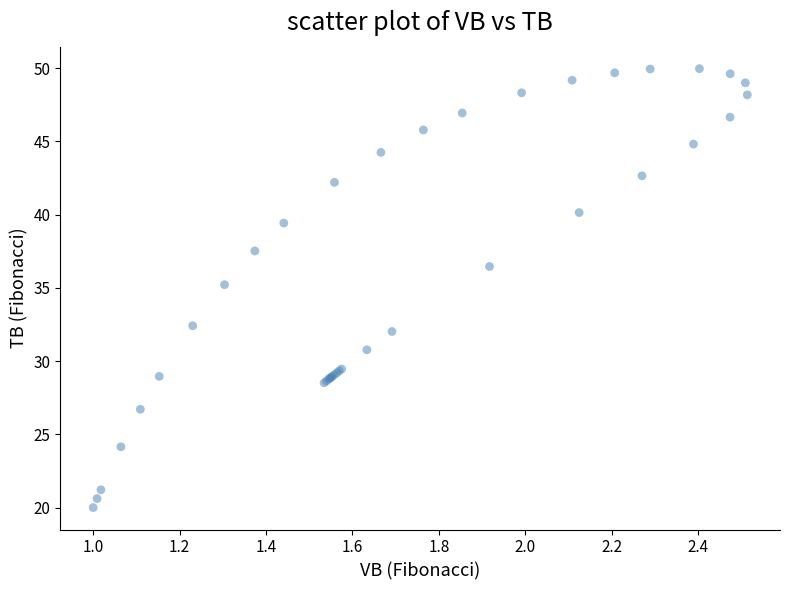

What Y value in the scatter plot is closest to 34?

35.2